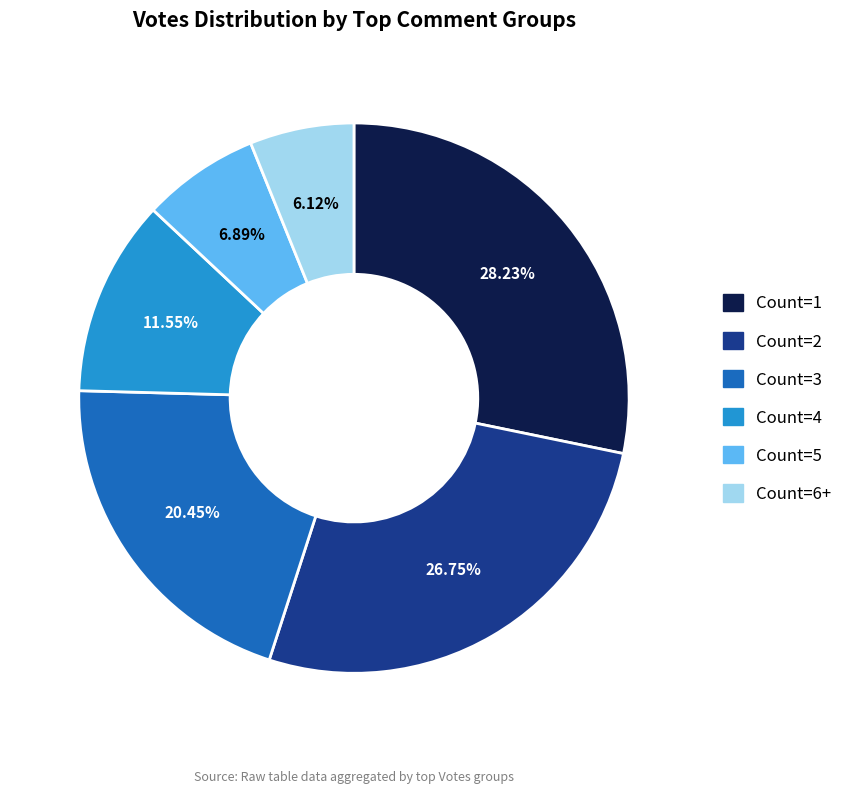

What percentage is NOT represented by Count=2?

73.2%